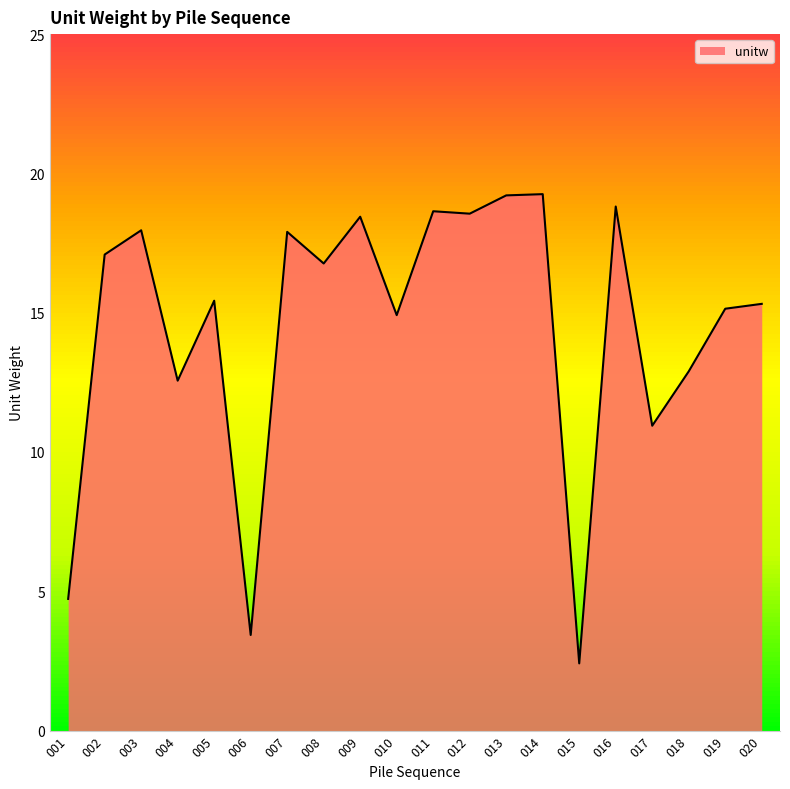

What is the difference between the second highest and minimum values?

16.8